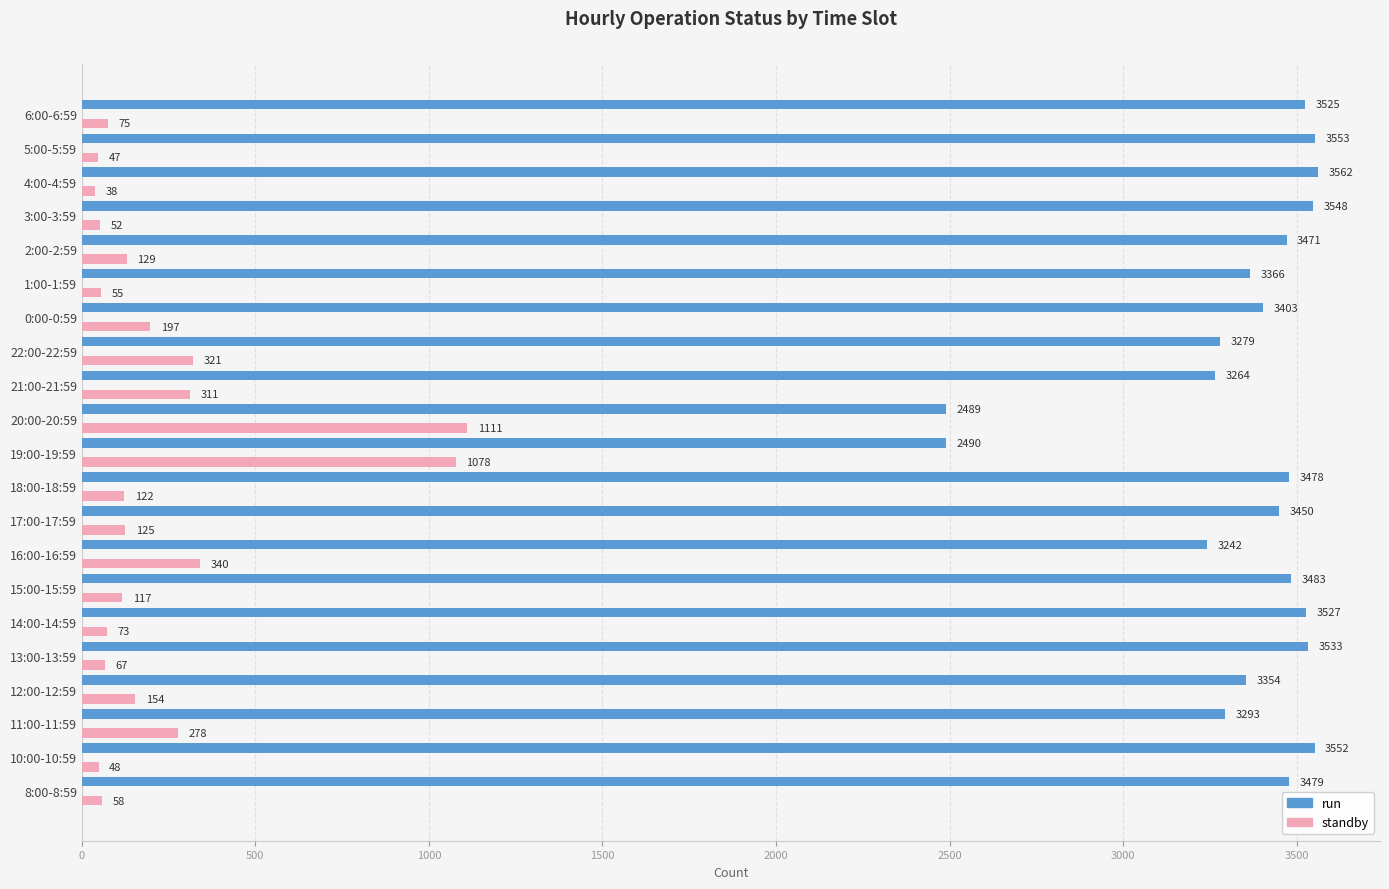

What is the minimum value for run?

2489